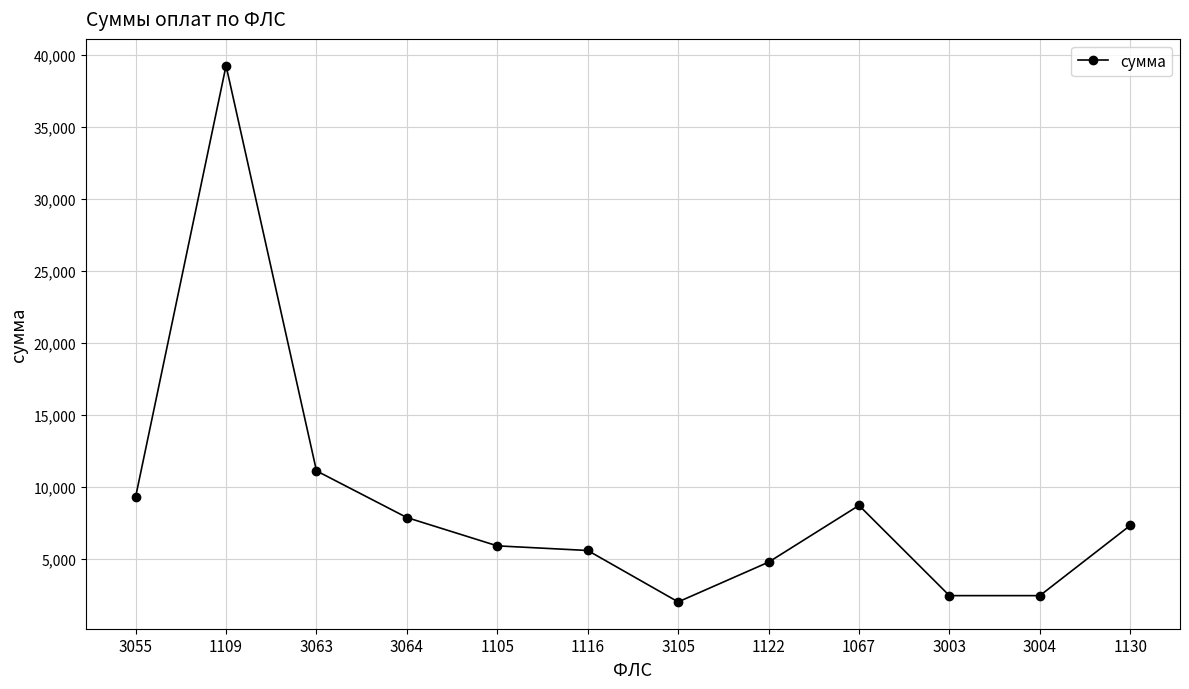

At which category does the data reach its first local peak?

1109